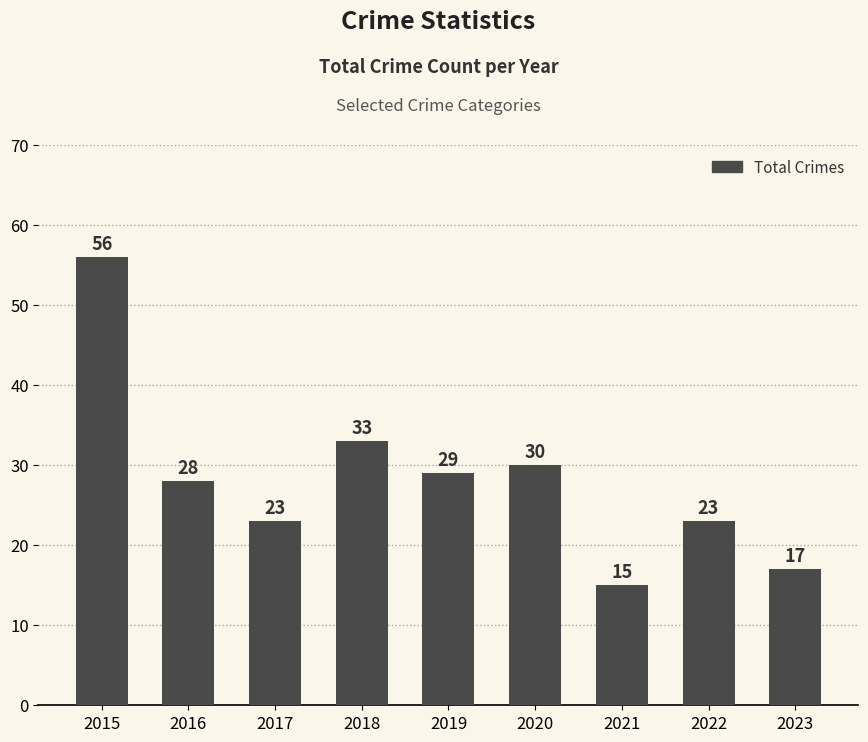

What is the value of the 4th bar from the left?

33